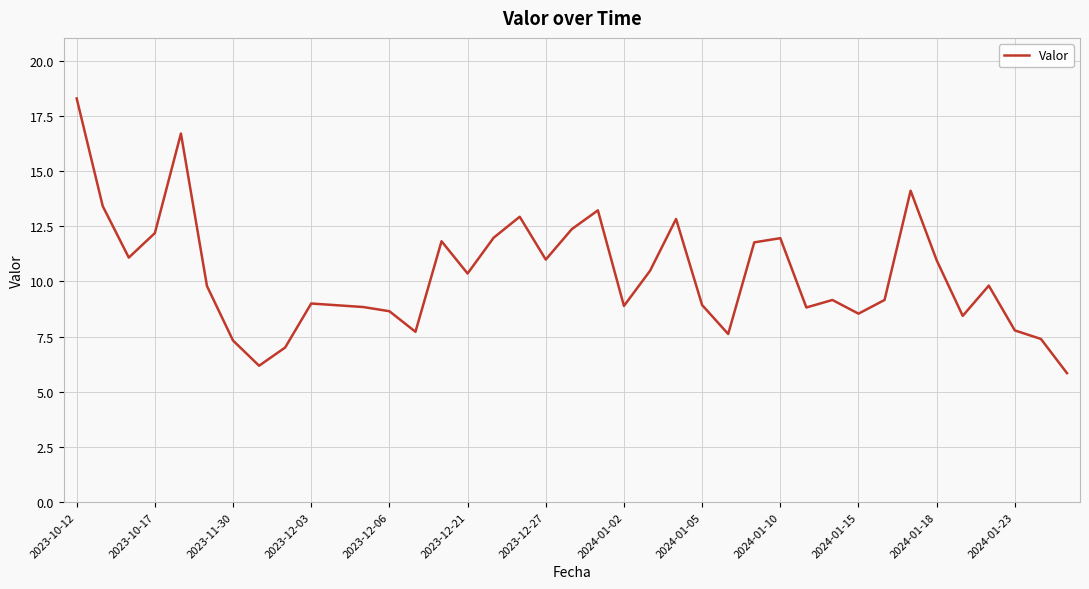

What is the minimum value shown in the chart?

5.8